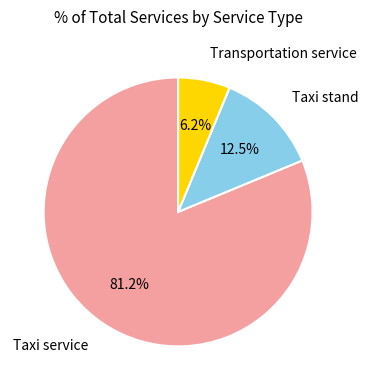

Is there any slice that represents more than half of the pie?

Yes